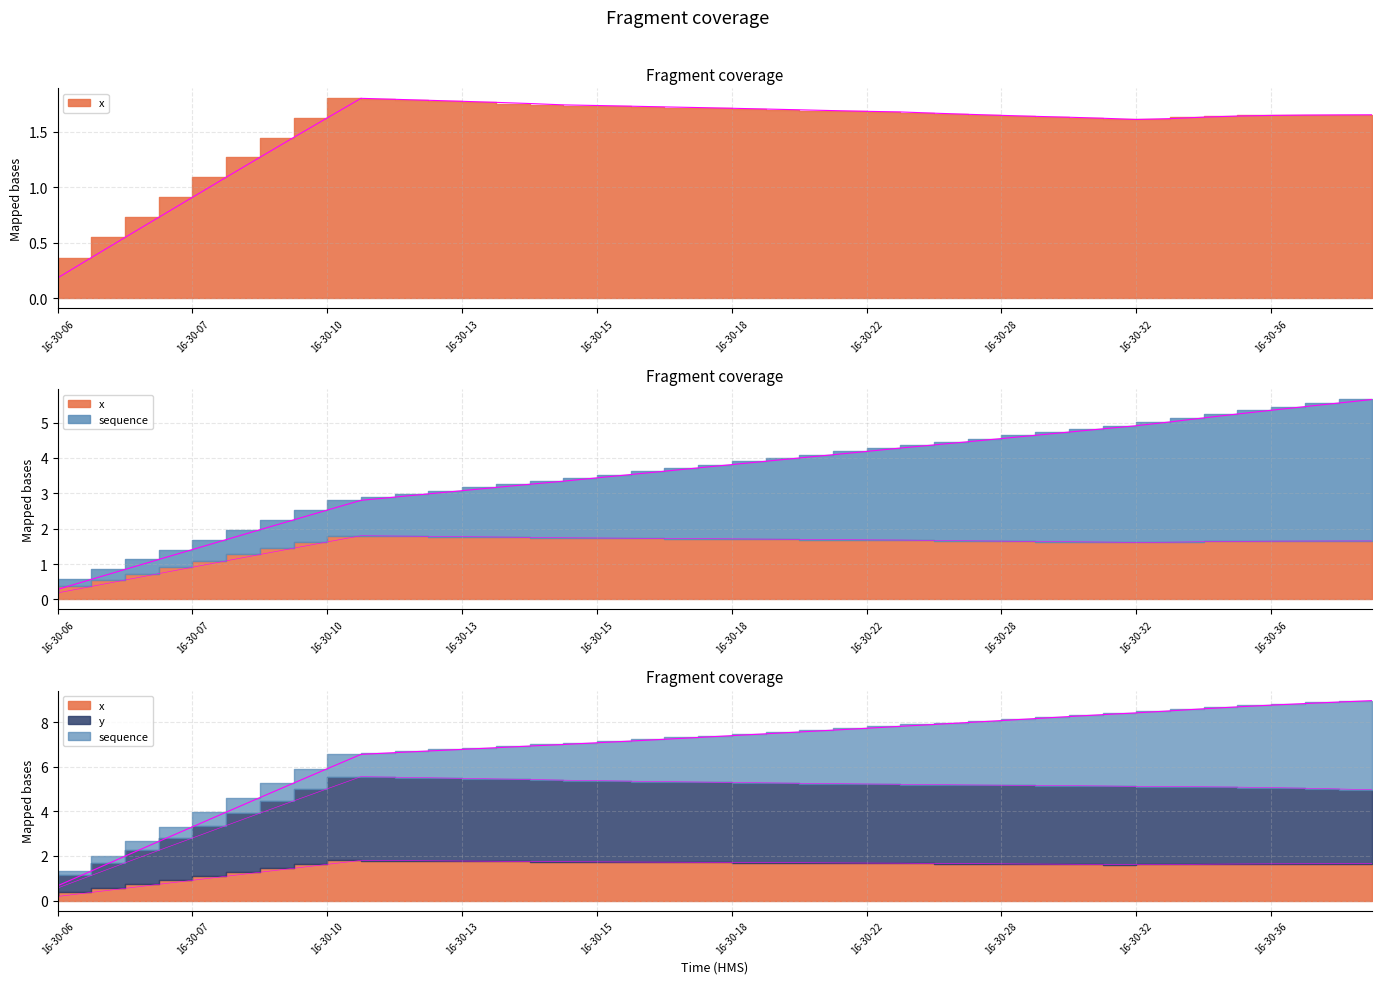

At how many categories does at least one series exceed 5?

31